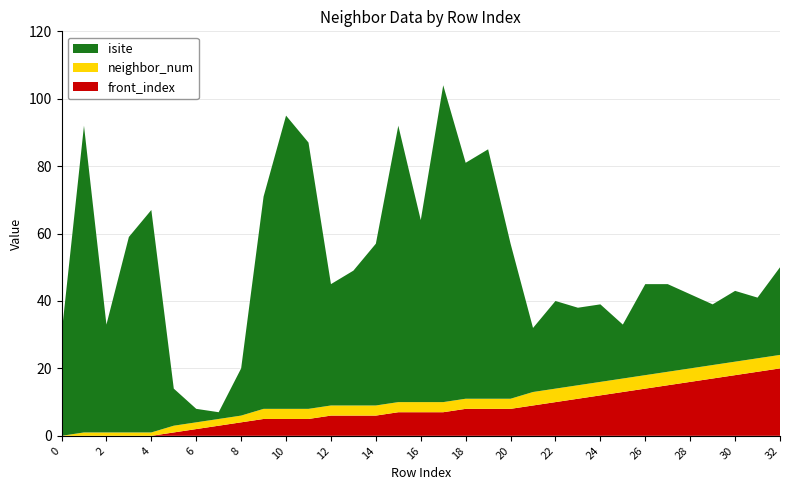

Reading left to right, what are all the values shown in this chart?

isite: 0=30	1=91	2=32	3=58	4=66	5=11	6=4	7=2	8=14	9=63	10=87	11=79	12=36	13=40	14=48	15=82	16=54	17=94	18=70	19=74	20=46	21=19	22=26	23=23	24=23	25=16	26=27	27=26	28=22	29=18	30=21	31=18	32=26
neighbor_num: 0=0	1=1	2=1	3=1	4=1	5=2	6=2	7=2	8=2	9=3	10=3	11=3	12=3	13=3	14=3	15=3	16=3	17=3	18=3	19=3	20=3	21=4	22=4	23=4	24=4	25=4	26=4	27=4	28=4	29=4	30=4	31=4	32=4
front_index: 0=0	1=0	2=0	3=0	4=0	5=1	6=2	7=3	8=4	9=5	10=5	11=5	12=6	13=6	14=6	15=7	16=7	17=7	18=8	19=8	20=8	21=9	22=10	23=11	24=12	25=13	26=14	27=15	28=16	29=17	30=18	31=19	32=20